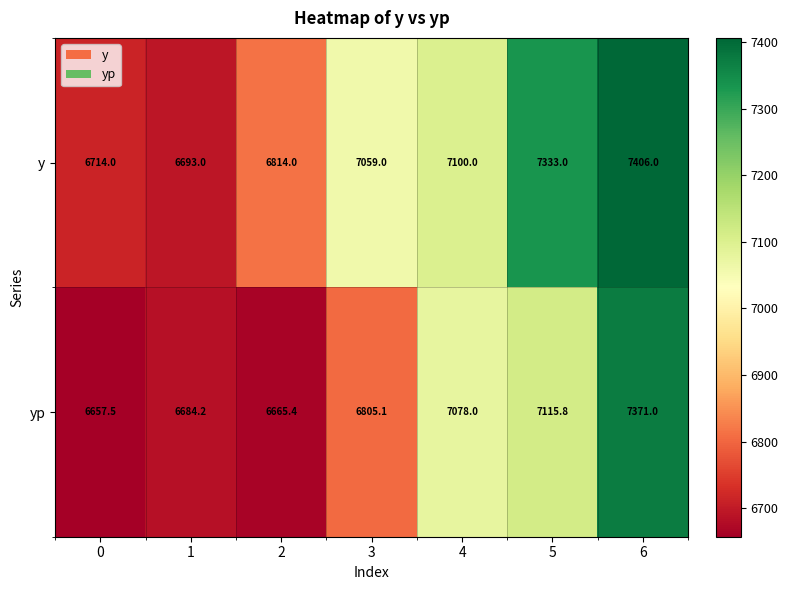

Which series changed the most between 3 and 5?

yp